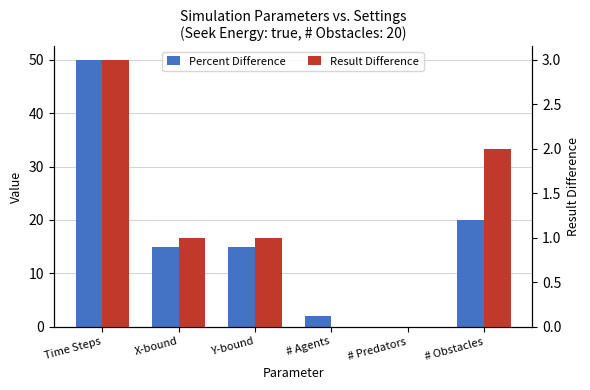

At how many categories does at least one series exceed 33?

1